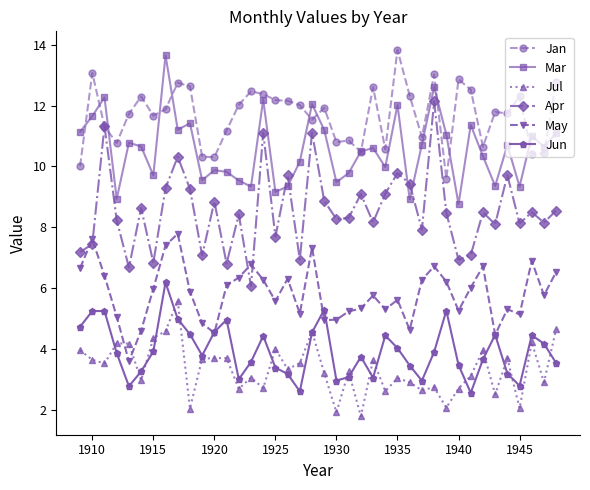

Which series has the largest range (max minus min)?

Apr